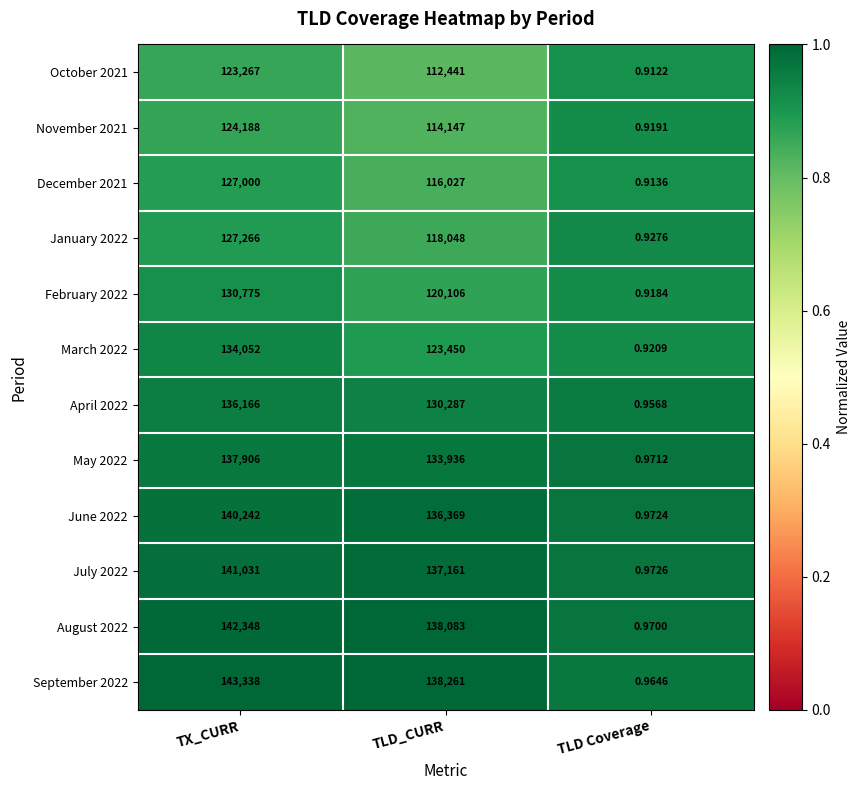

Which category has the lowest value in the March 2022 series?

TLD Coverage